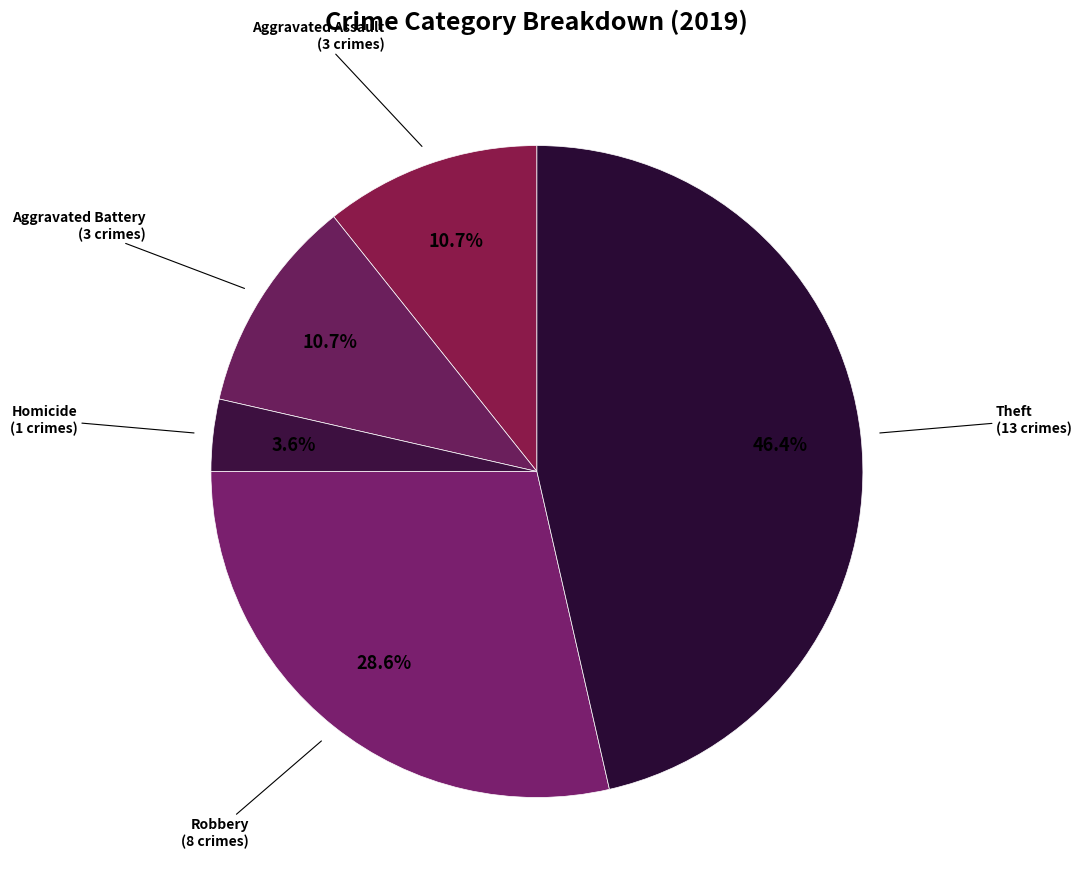

Does Homicide account for over 50% of the chart?

No